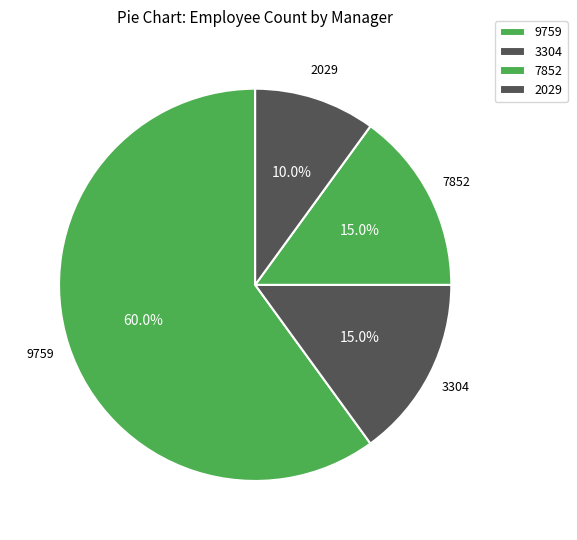

Does any single category account for the majority?

Yes